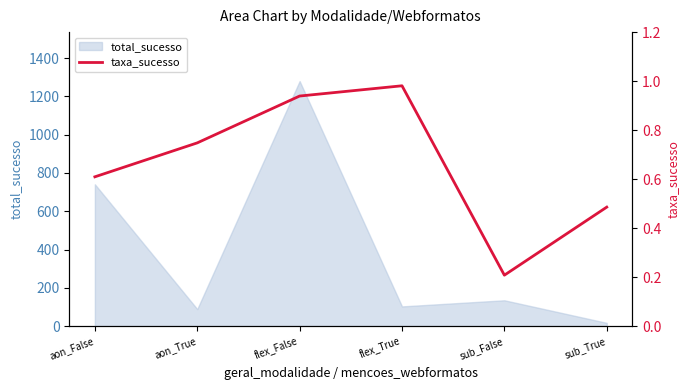

The total_sucesso series shows 40 at sub_False. True or false?

False